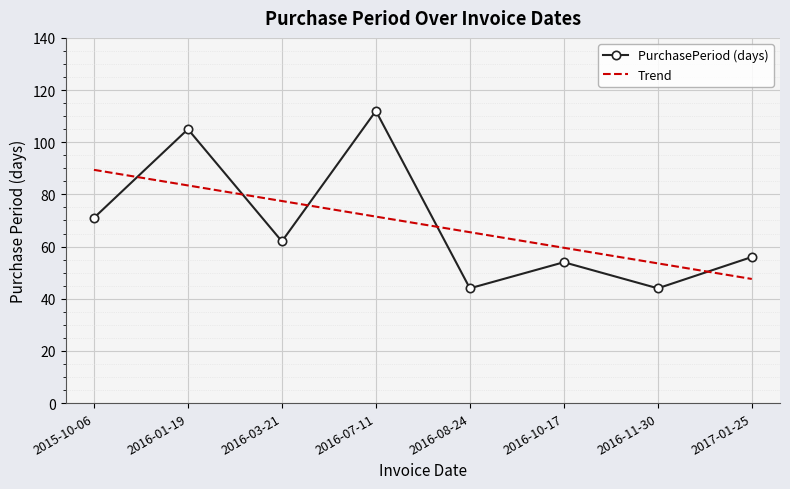

True or false: PurchasePeriod (days) has more than 1 points higher than both neighbors.

True